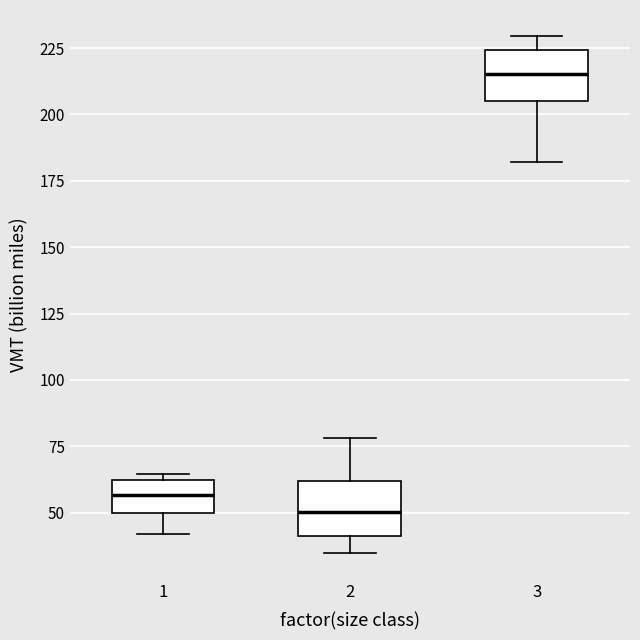

Where does the median line of the box at x = 2 sit on the y-axis? The values are not printed on the chart, so give them approximately, as read against the axis.

50